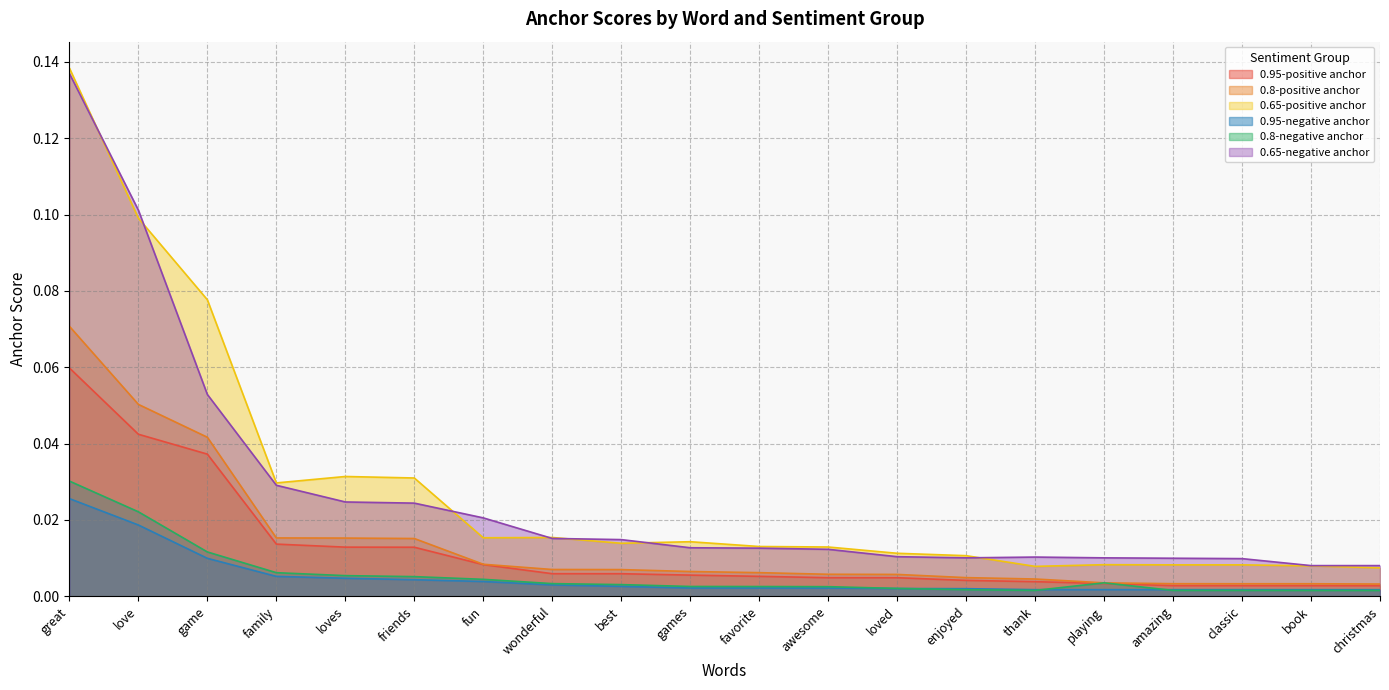

At which label is 0.65-positive anchor closest to 0?

christmas